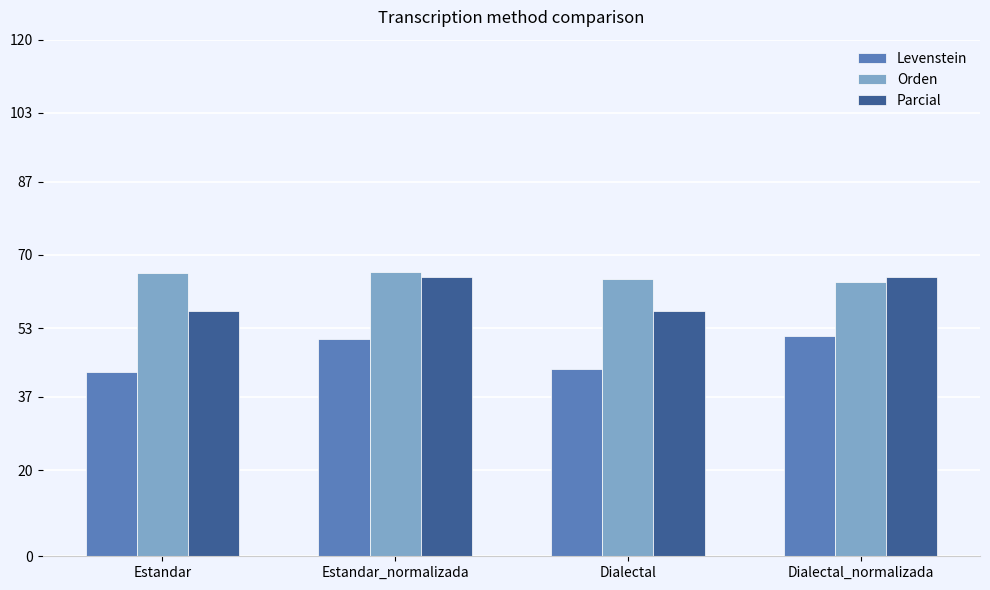

What is the sum of the Orden values at Estandar and Dialectal_normalizada?

129.5